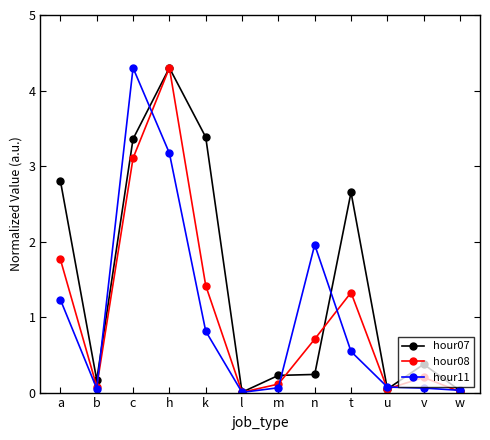

At which label does hour07 reach its peak?

h